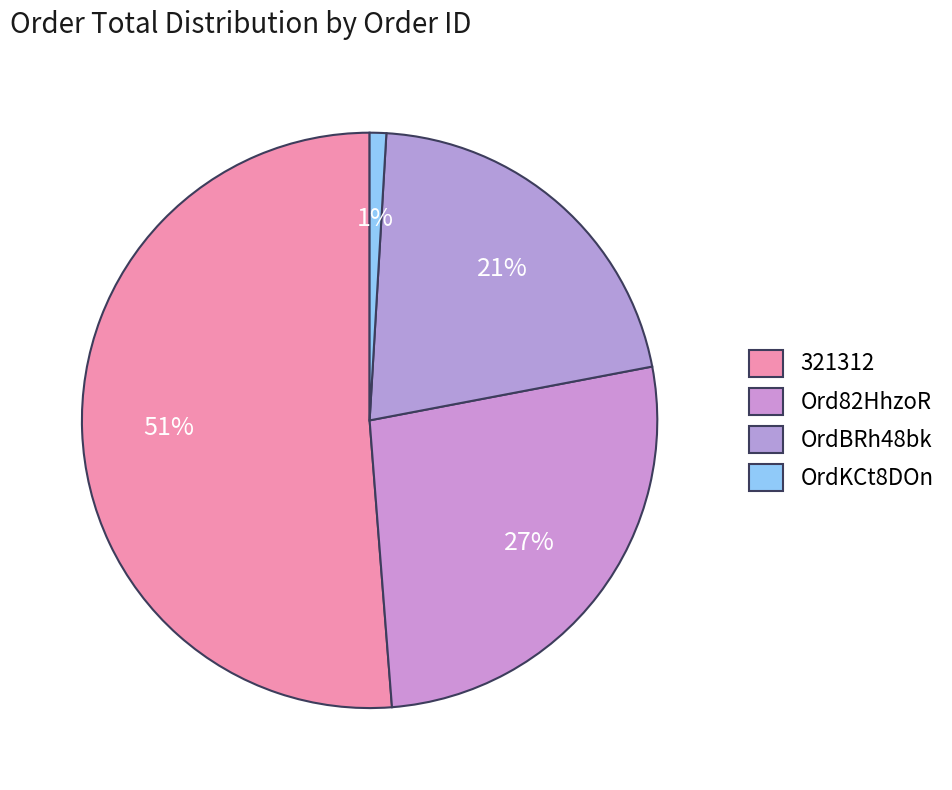

Does 321312 represent more than half of the total?

Yes